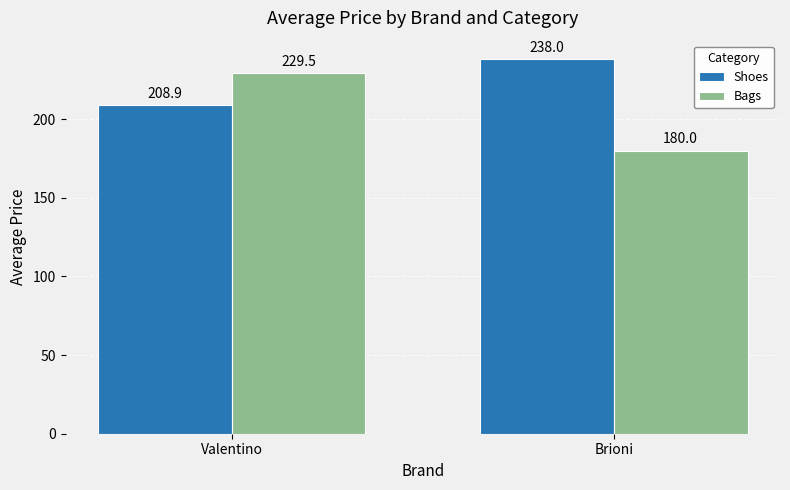

Does the chart contain stacked bars?

No